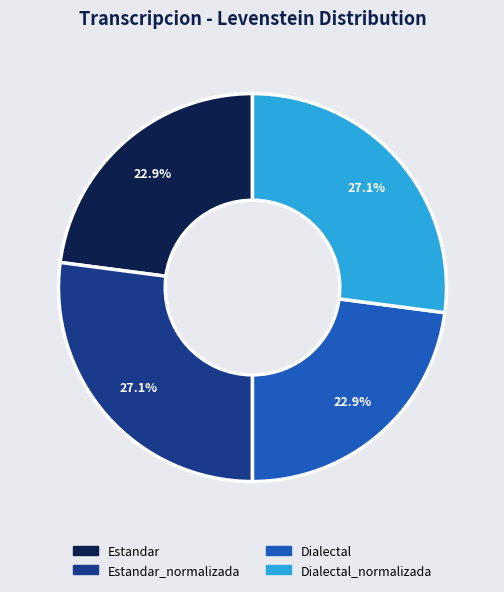

Does any single category account for the majority?

No